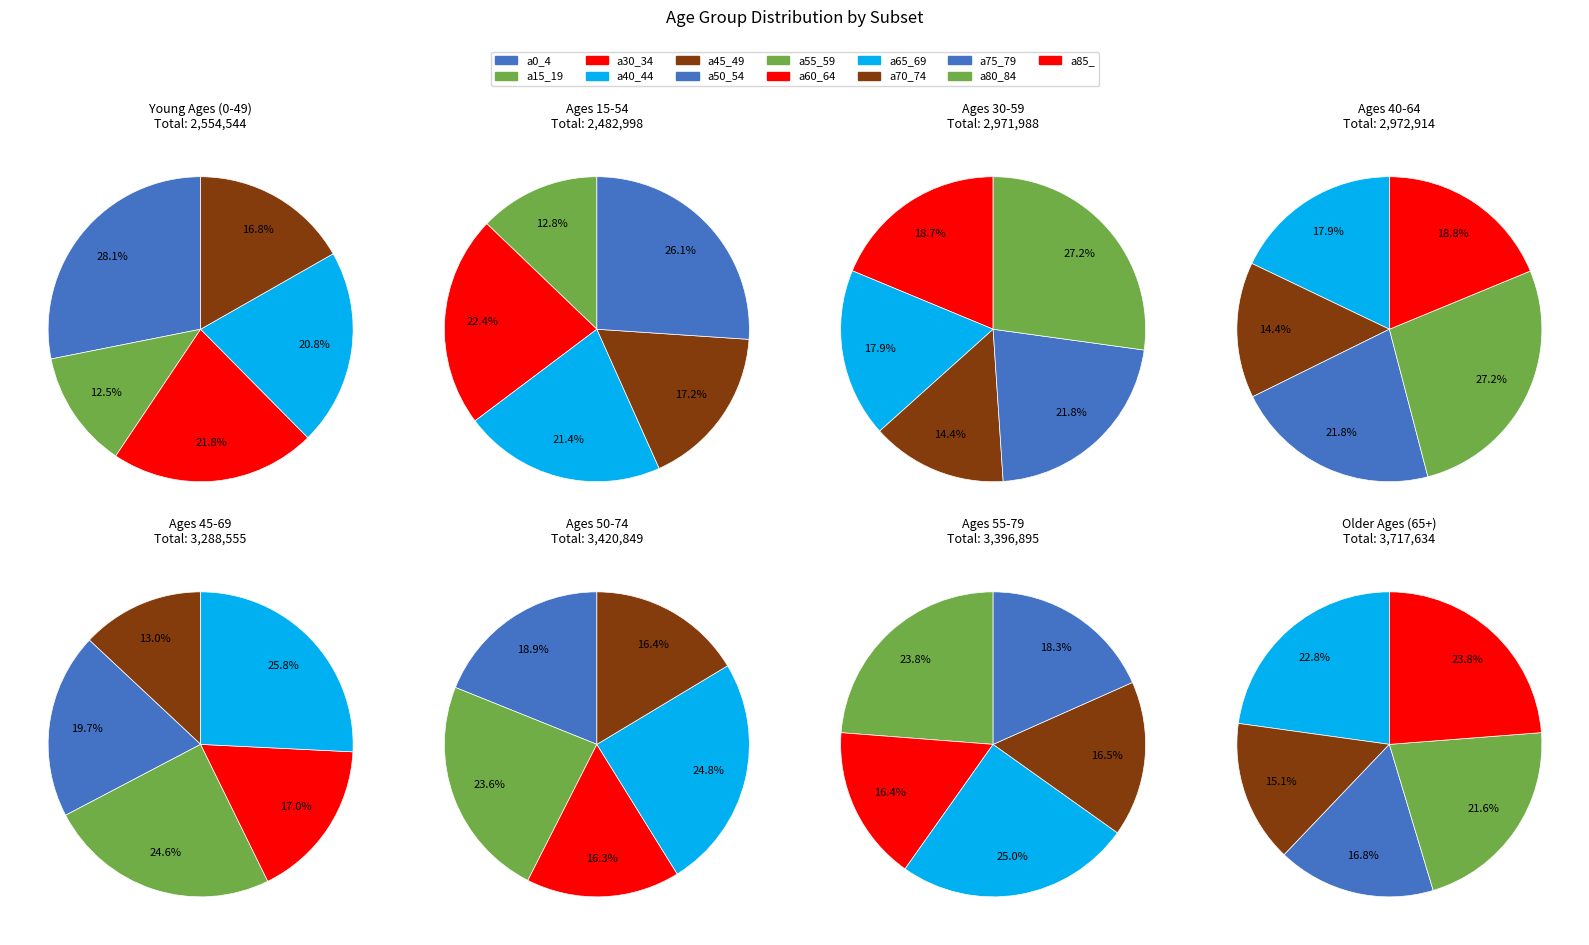

Which category has the biggest portion of the pie?

a85_